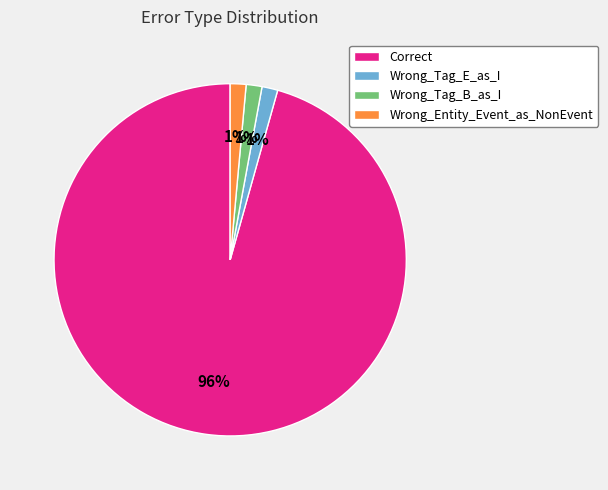

How many slices are in this pie chart?

4